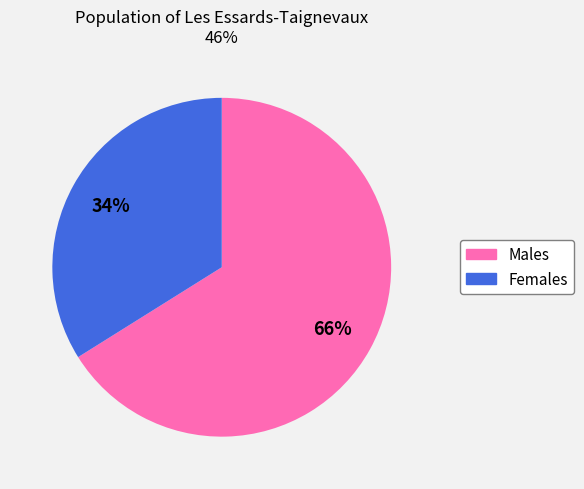

How many slices are in this pie chart?

2